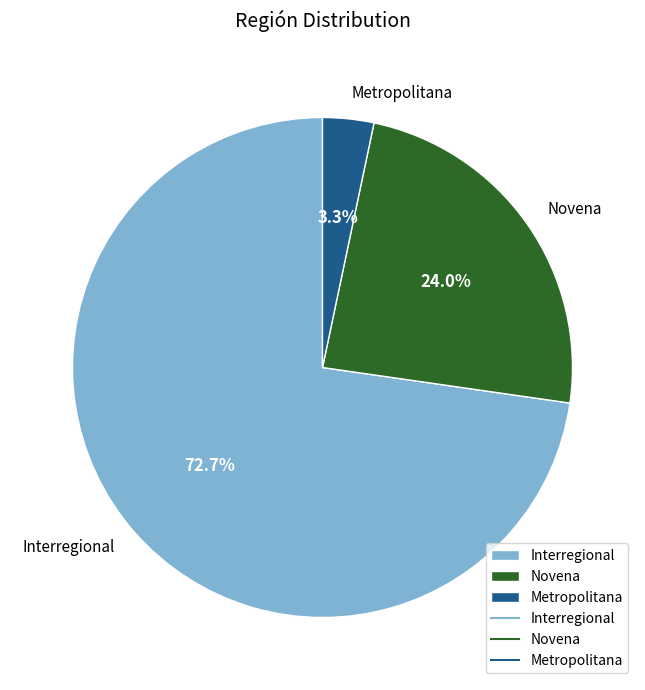

What is the ratio of the value at Metropolitana to the value at Novena?

0.1